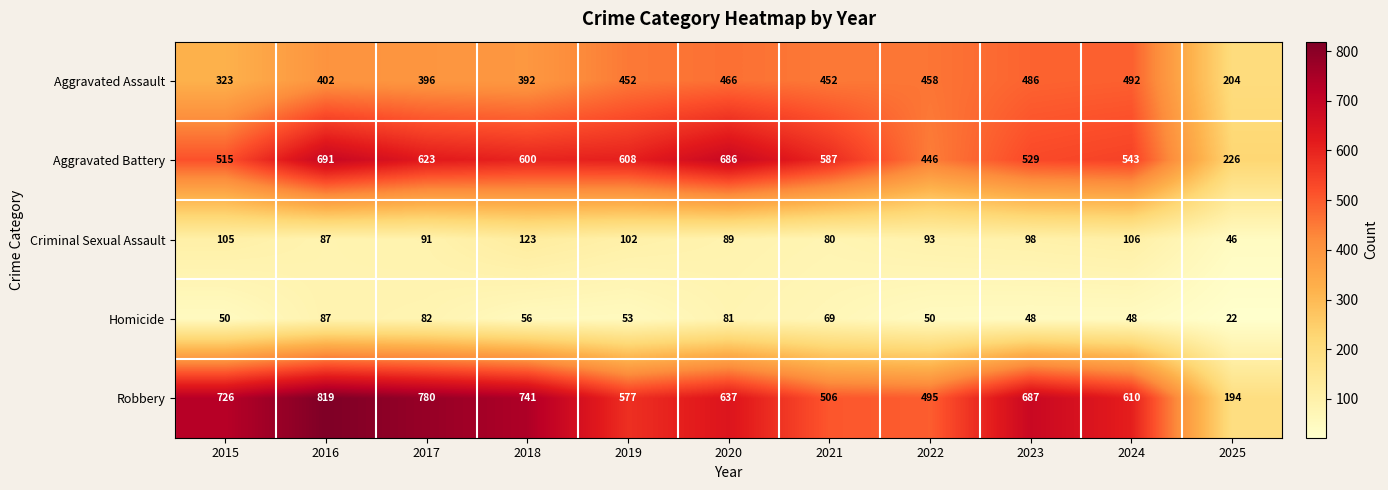

What is the minimum value shown in the chart?

22